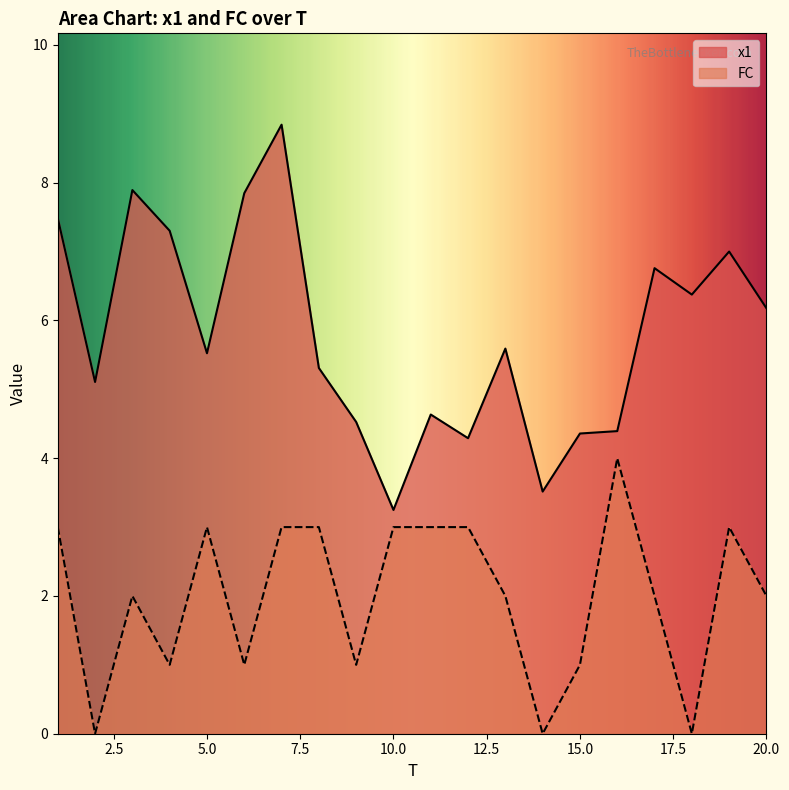

What are all the series names shown in the legend?

x1, FC